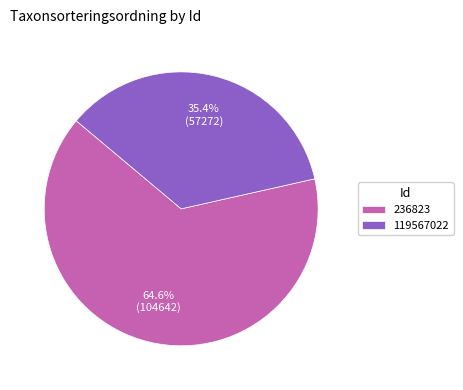

Which category has the smallest portion of the pie?

119567022